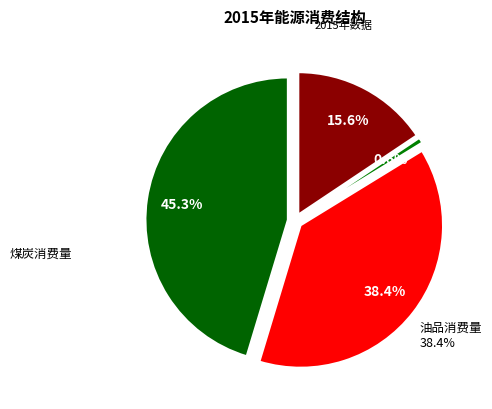

To the nearest percent, what is the average slice percentage?

25%